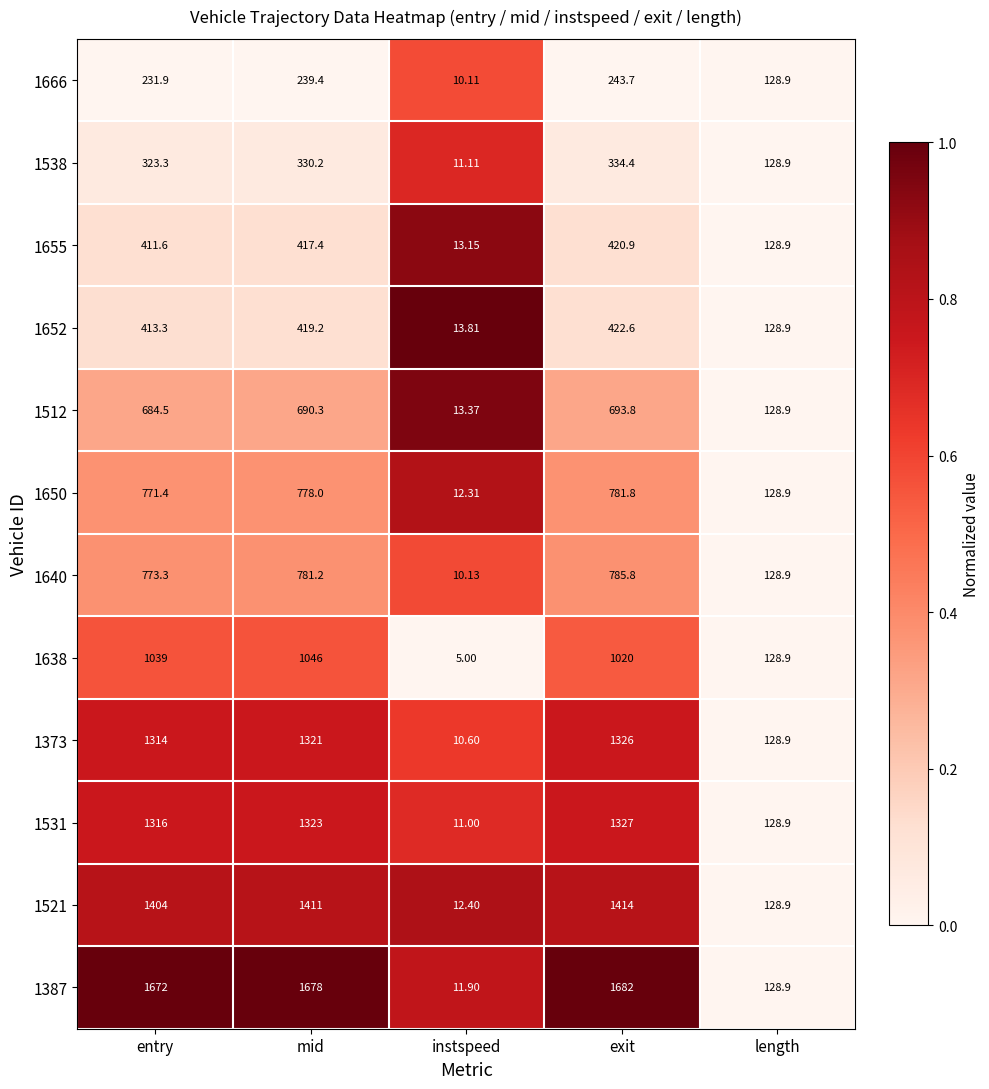

List the labels in order of 1655 value, largest first.

exit, mid, entry, length, instspeed